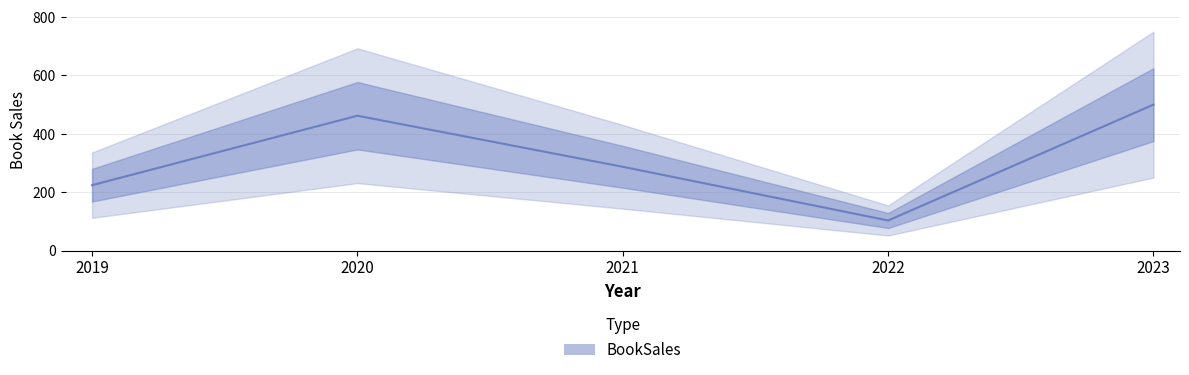

List the labels in order of value, smallest first.

2022, 2019, 2021, 2020, 2023